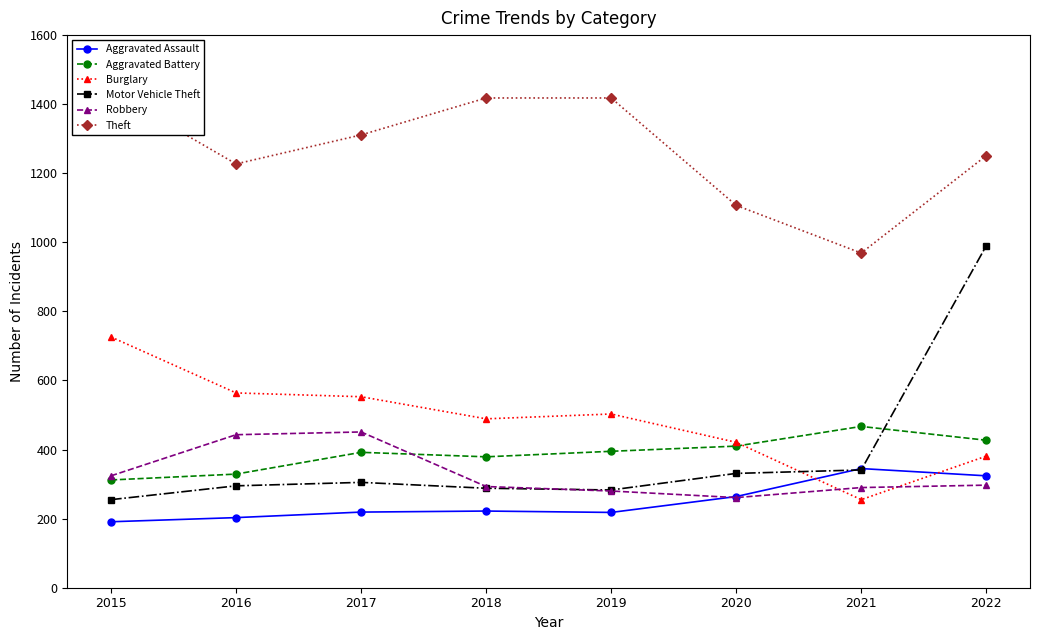

What is the total value across all series at 2016?

3061